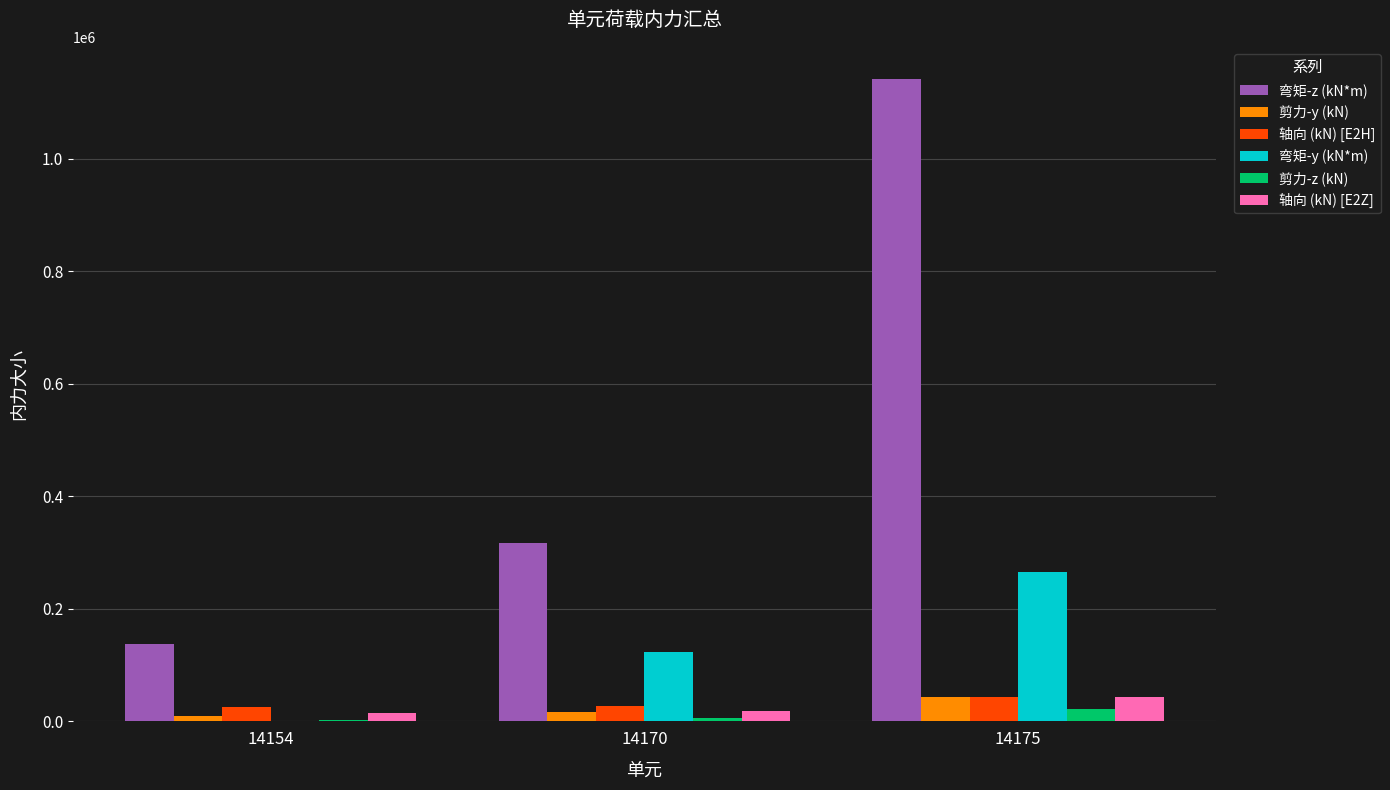

Which series changed the most between 14154 and 14175?

弯矩-z (kN*m)